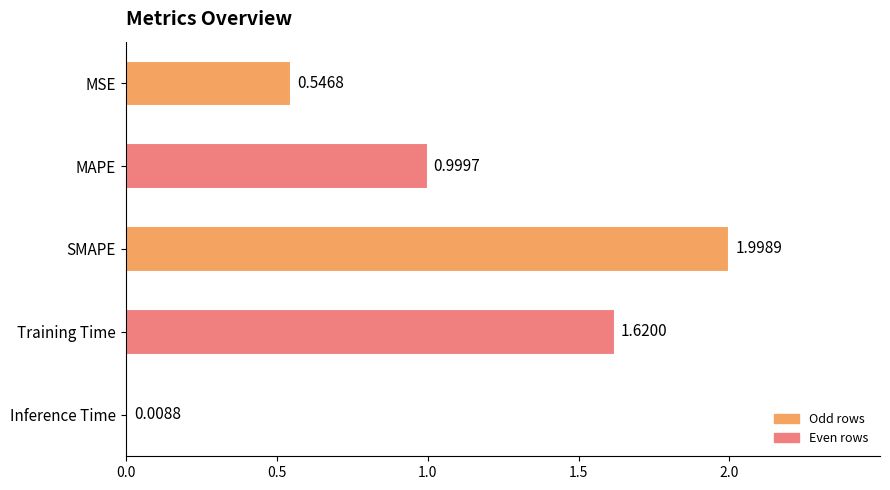

Between Training Time and MSE, which is larger?

Training Time